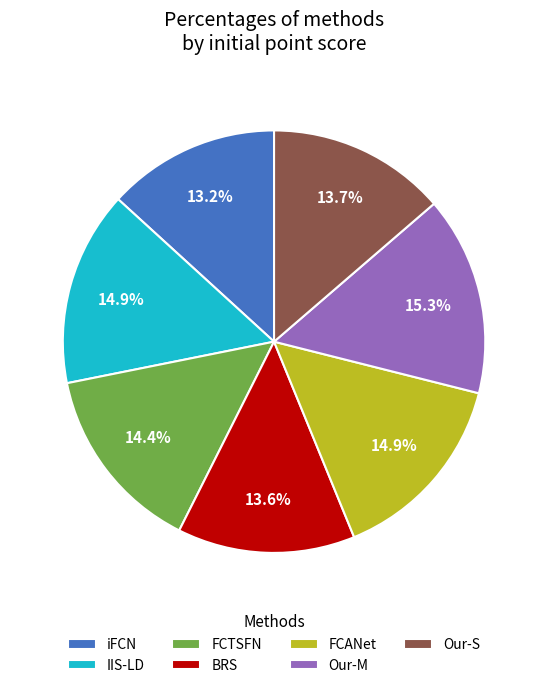

What percentage do Our-M and FCTSFN together represent?

29.7%